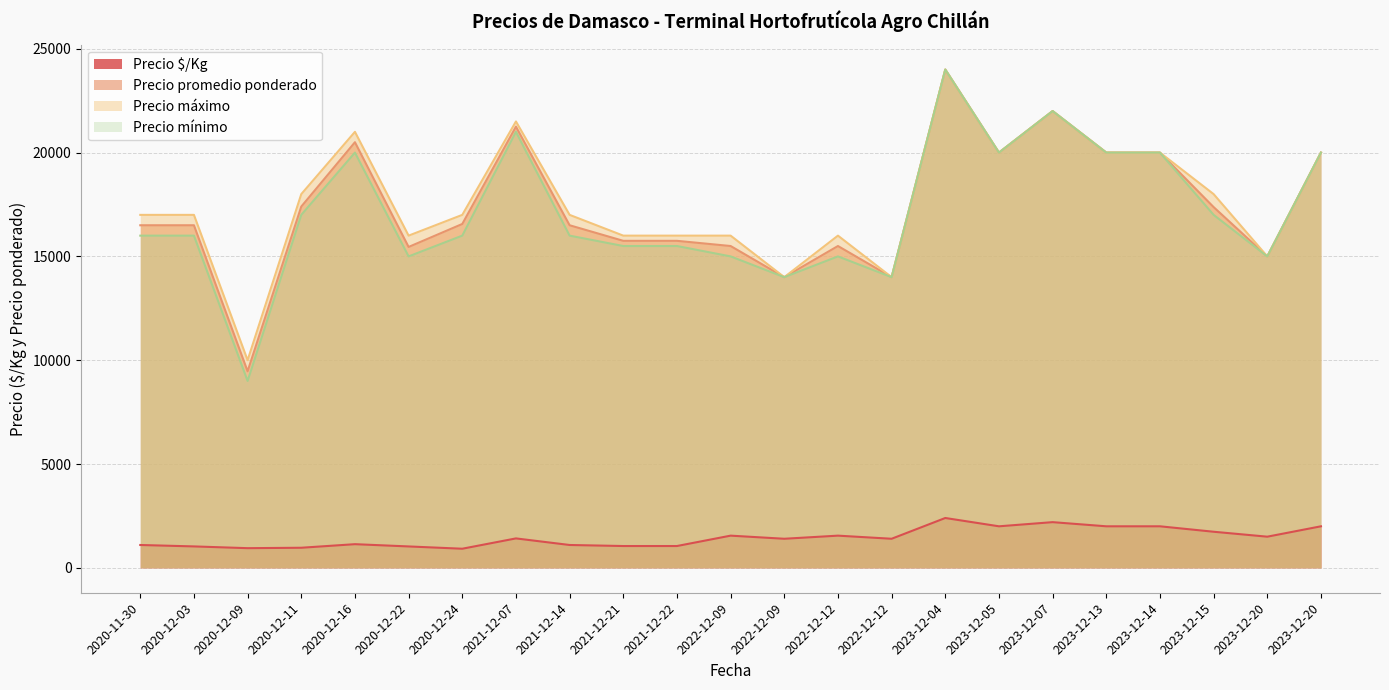

What is the minimum value shown in the chart?

920